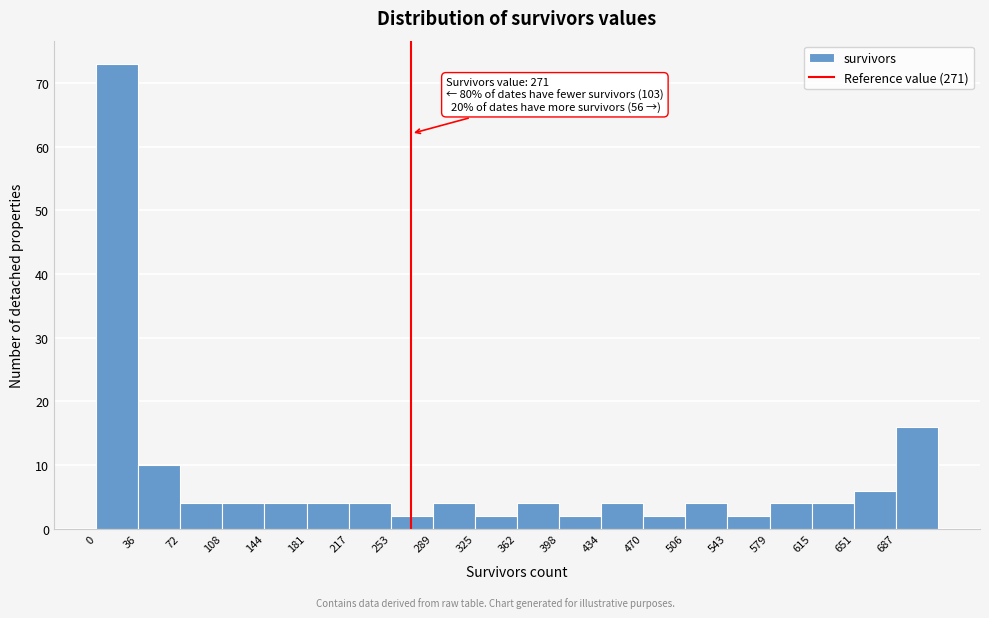

Over which range of the x-axis is the bar tallest?

0 to 35